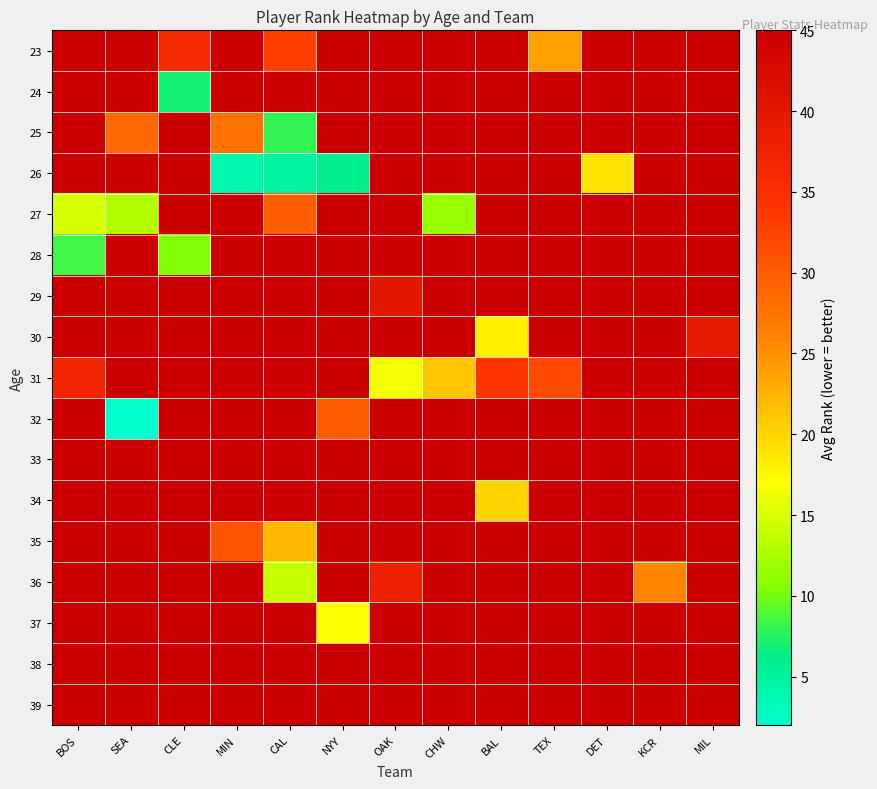

Count the number of data series in this chart.

17